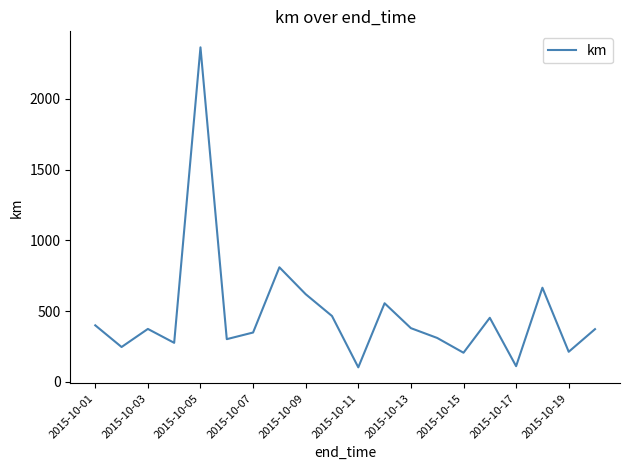

What is the greatest value displayed?

2364.0